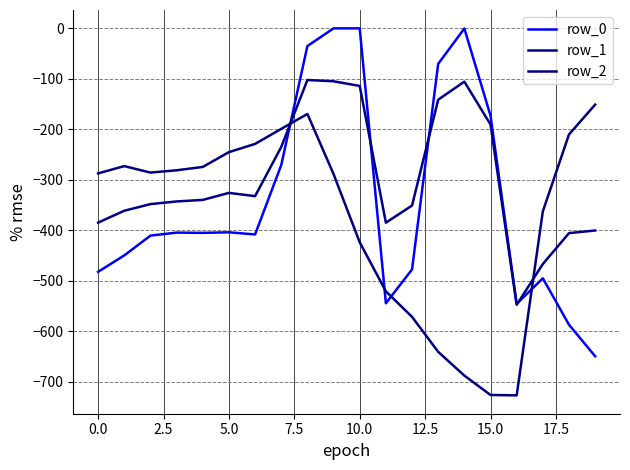

What is the difference between the second highest and minimum values in the row_2 series?

557.1